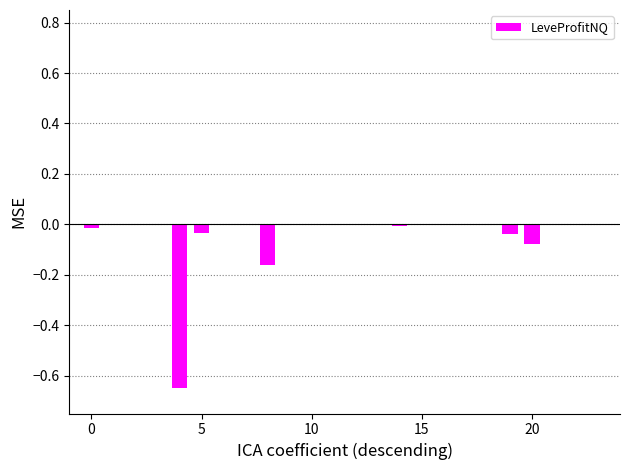

Reading left to right, what are all the values shown in this chart?

-0.0	0.0	0.0	0.0	-0.7	-0.0	0.0	-0.0	-0.2	0.0	0.0	0.0	0.0	0.0	-0.0	0.0	0.0	-0.0	0.0	-0.0	-0.1	0.0	0.0	0.0